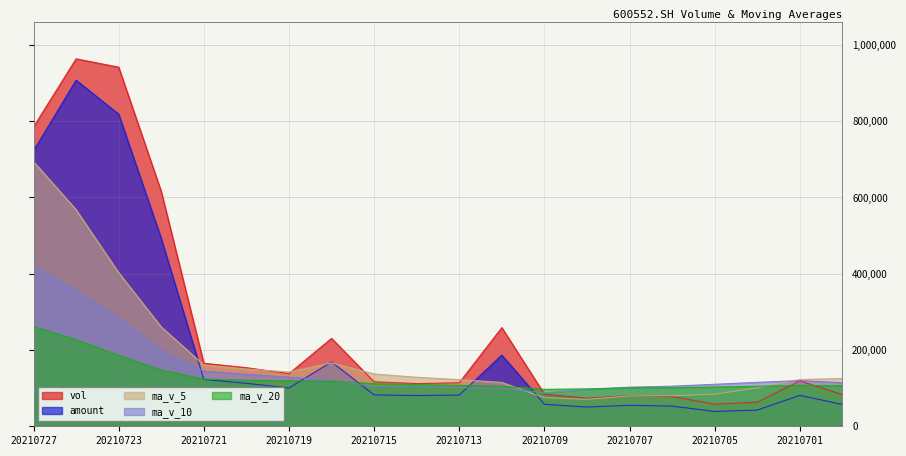

After their last crossing, which series has the higher values: ma_v_20 or amount?

ma_v_20